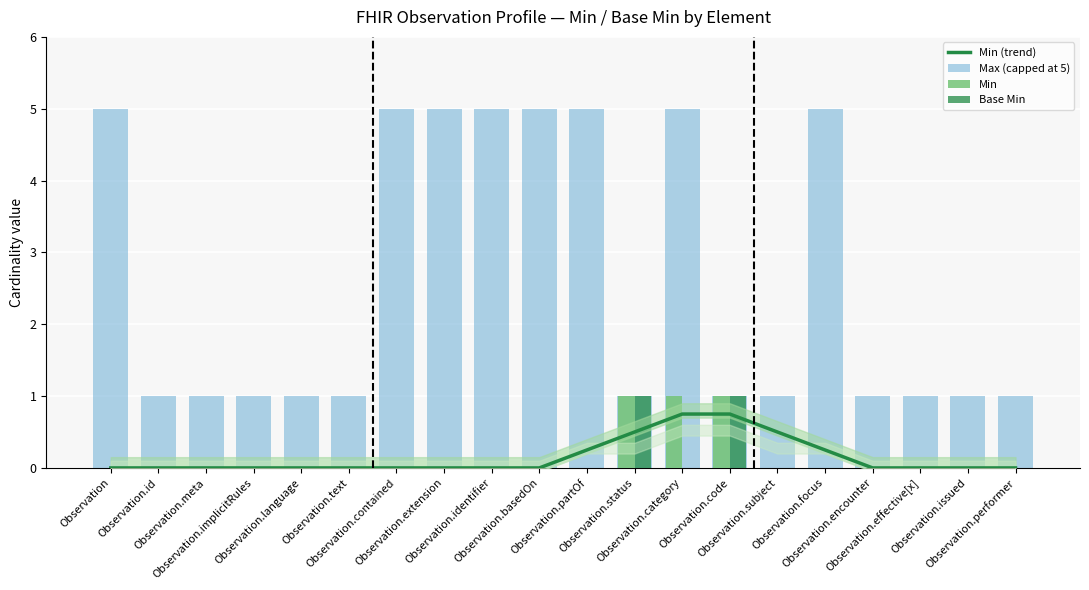

What is the highest value of the Min (trend) series?

0.8